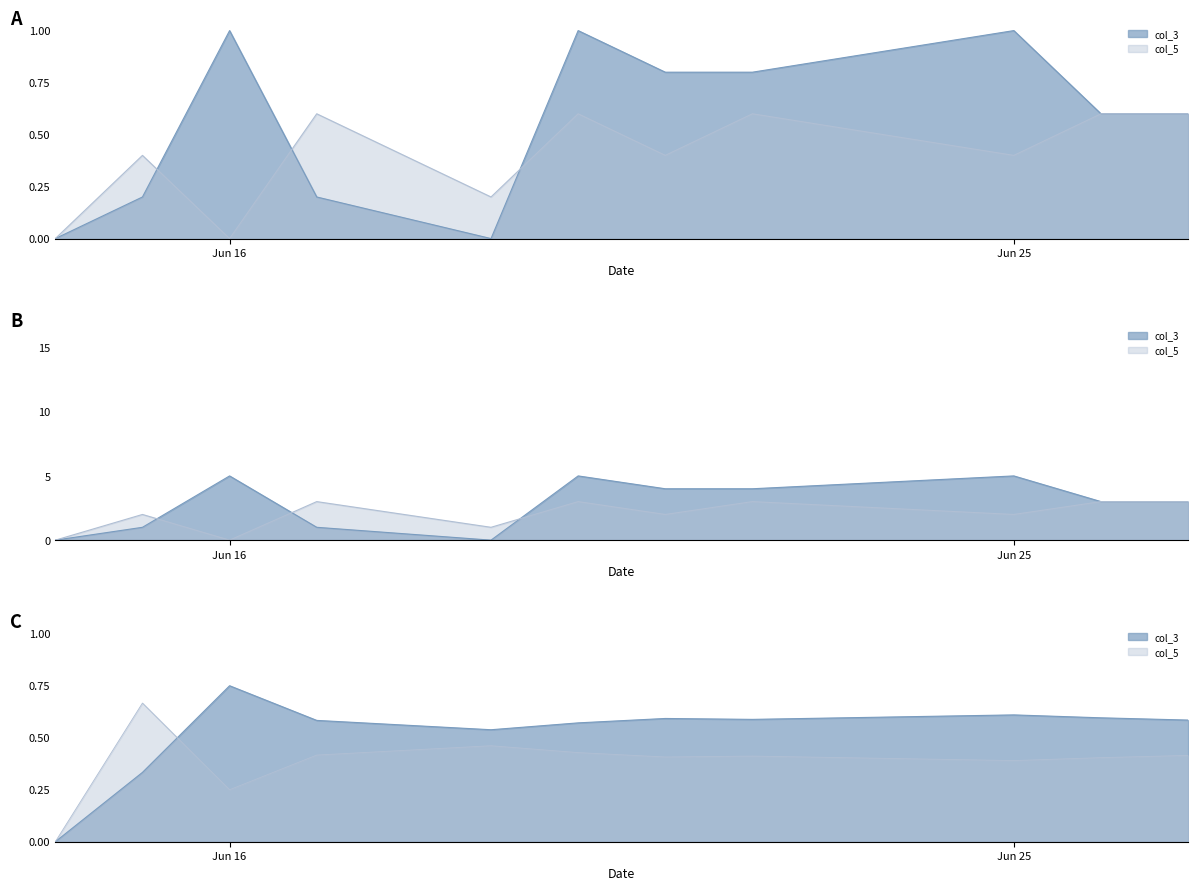

Rank the series at 2018-06-27 from highest to lowest value.

col_3, col_5